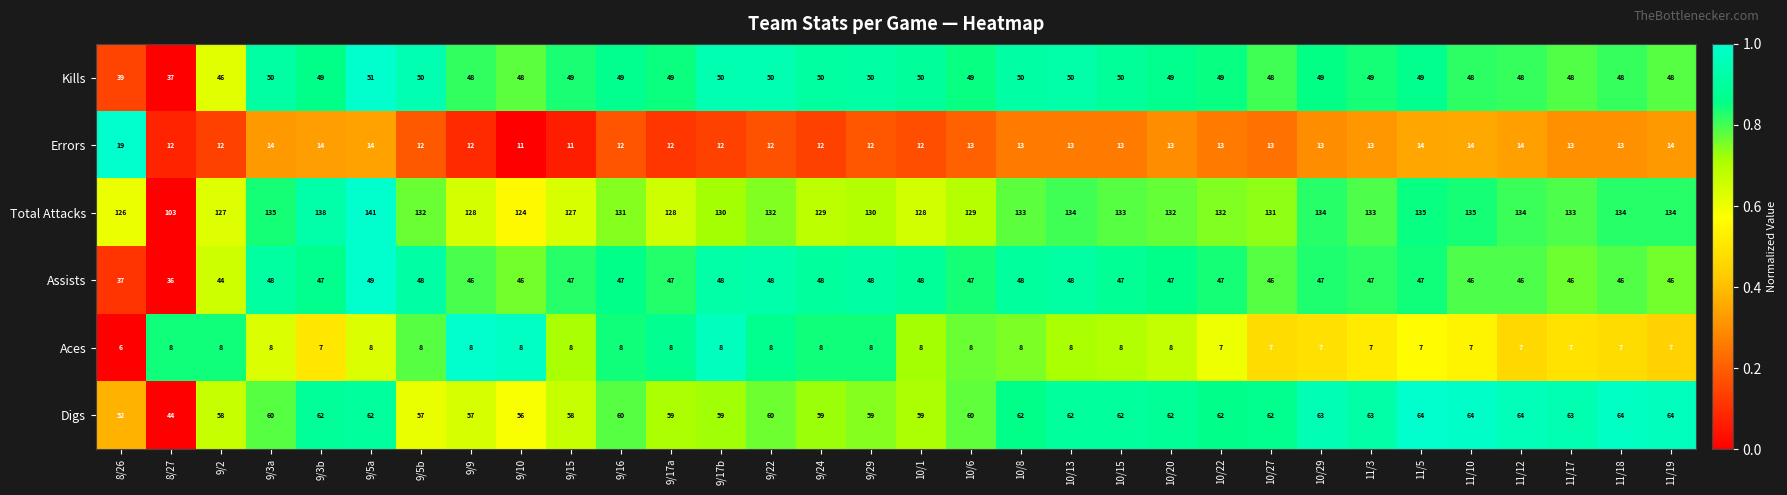

The value of Digs at 11/17 is 63. True or false?

True